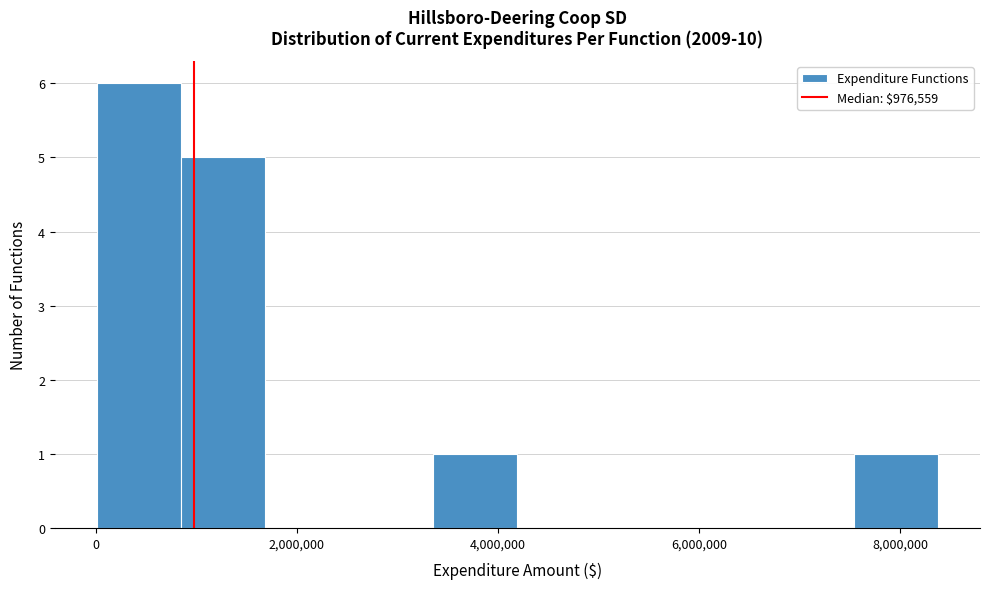

Reading left to right, transcribe this chart: for each bar, give the range it covers on the x-axis and its height. Neither the bar edges nor the heights are printed on the chart, so give them approximately, as read against the axes.

0 to 800000: 6
800000 to 1600000: 5
1600000 to 2600000: 0
2600000 to 3400000: 0
3400000 to 4200000: 1
4200000 to 5000000: 0
5000000 to 5800000: 0
5800000 to 6800000: 0
6800000 to 7600000: 0
7600000 to 8400000: 1